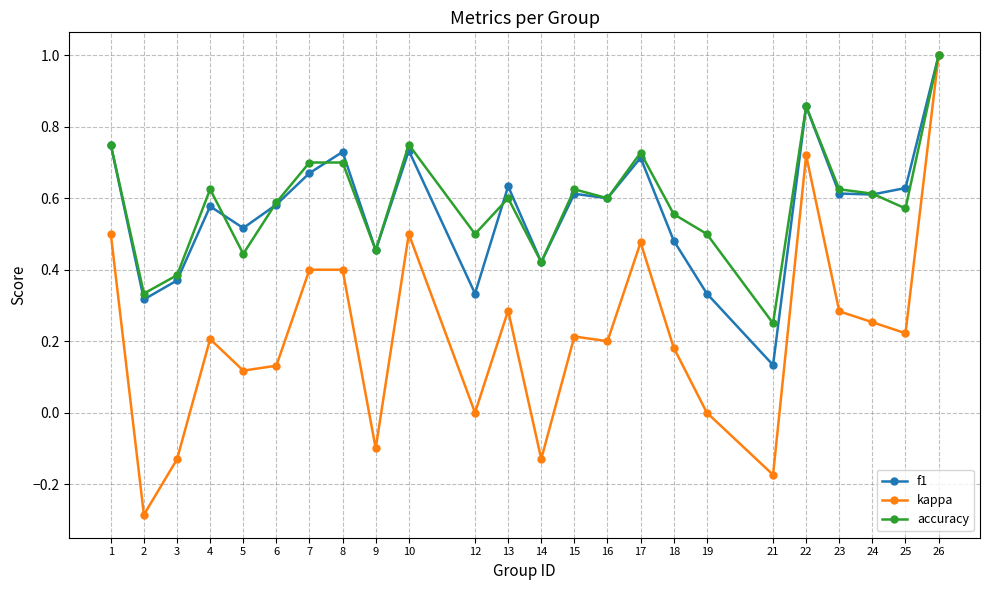

True or false: kappa has a value of 0.5 at 22.

False